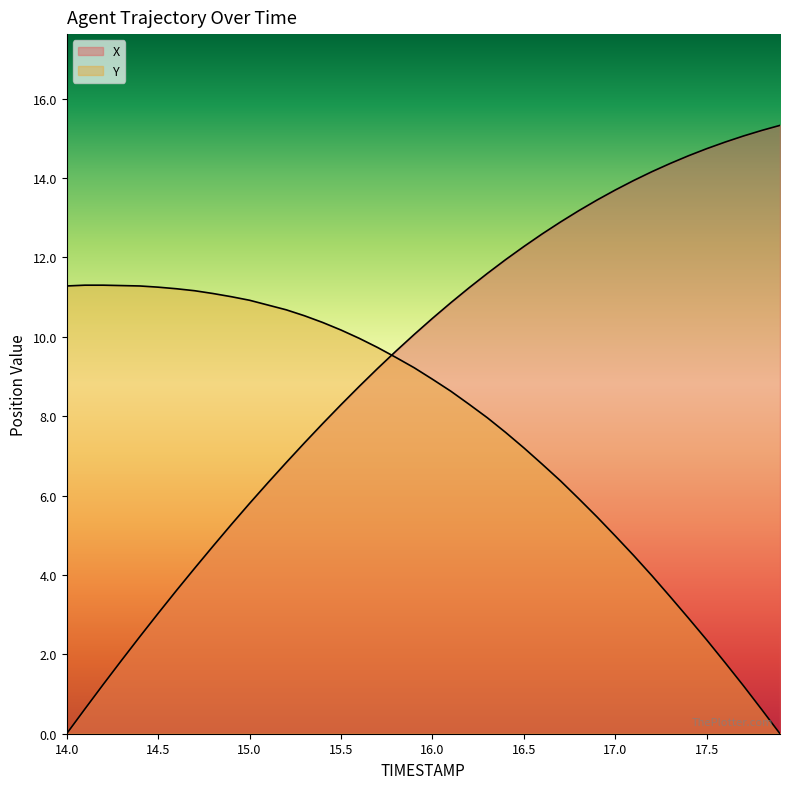

The Y series shows 13.6 at 24. True or false?

False